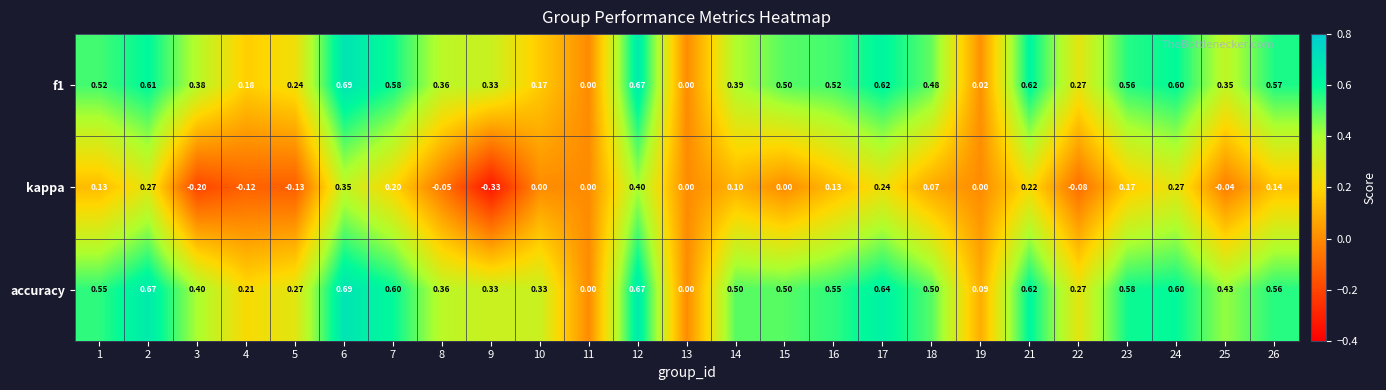

Between 11 and 18, which series saw the biggest shift?

accuracy